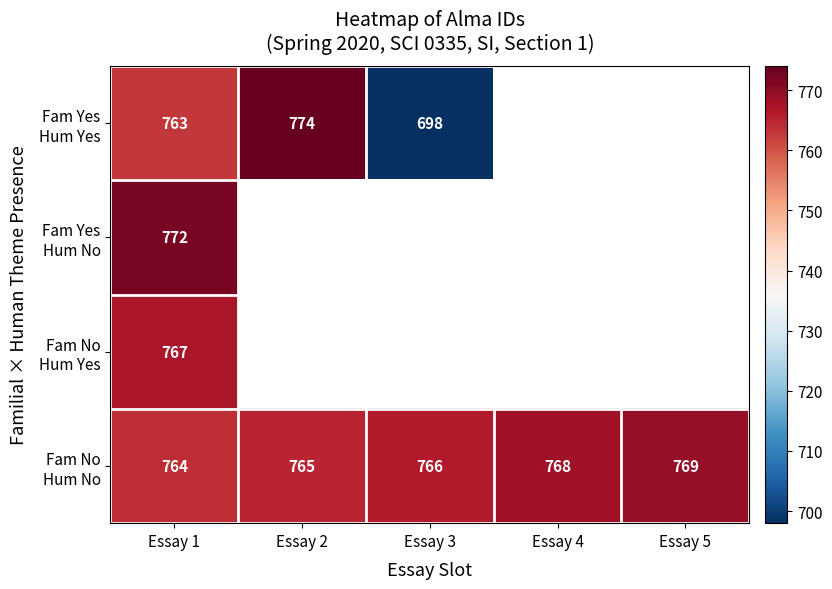

How many data points in Fam Yes Hum Yes are less than 774?

2